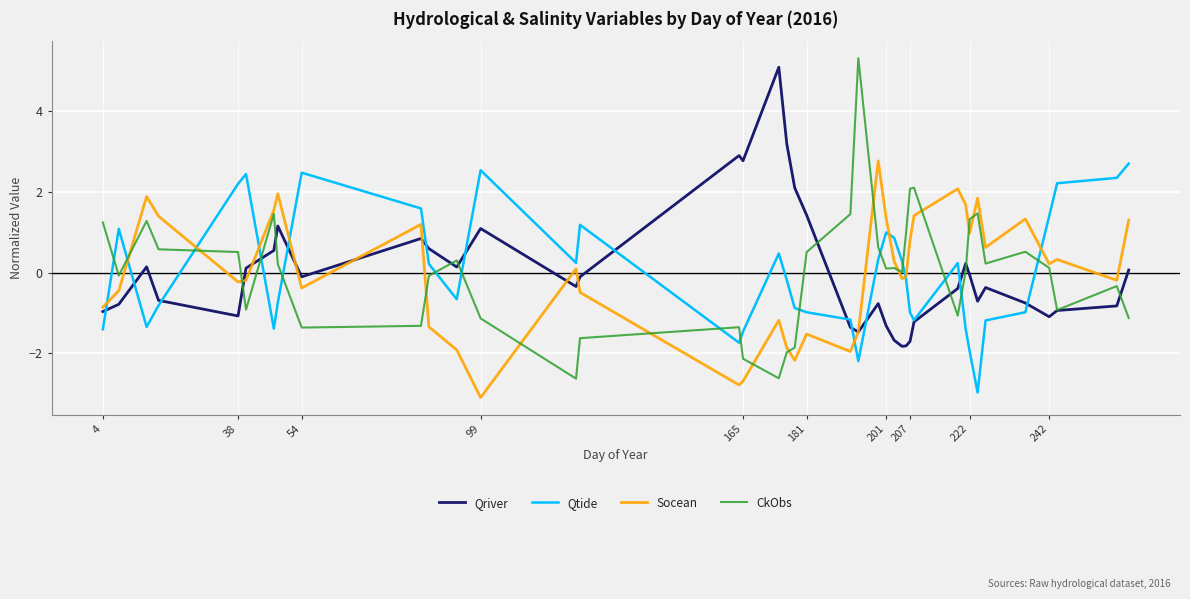

What is the greatest value displayed?

5.3